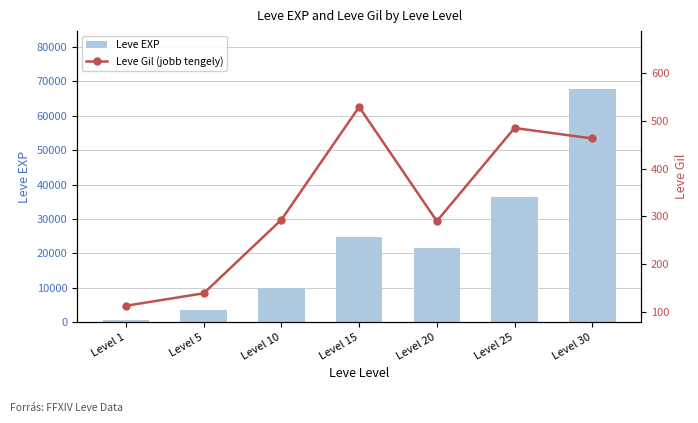

Which series has the largest total across all categories?

Leve EXP